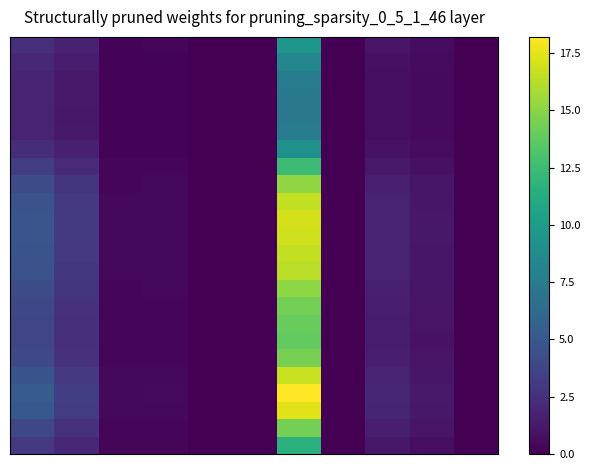

What is the greatest value displayed?

18.2